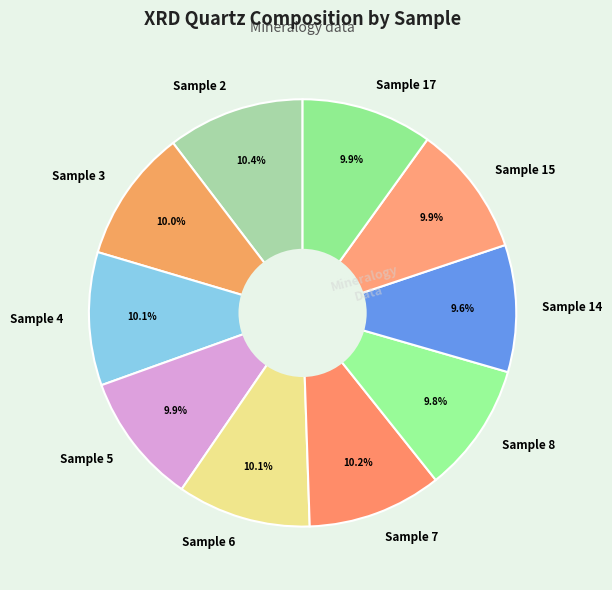

How many slices are in this pie chart?

10